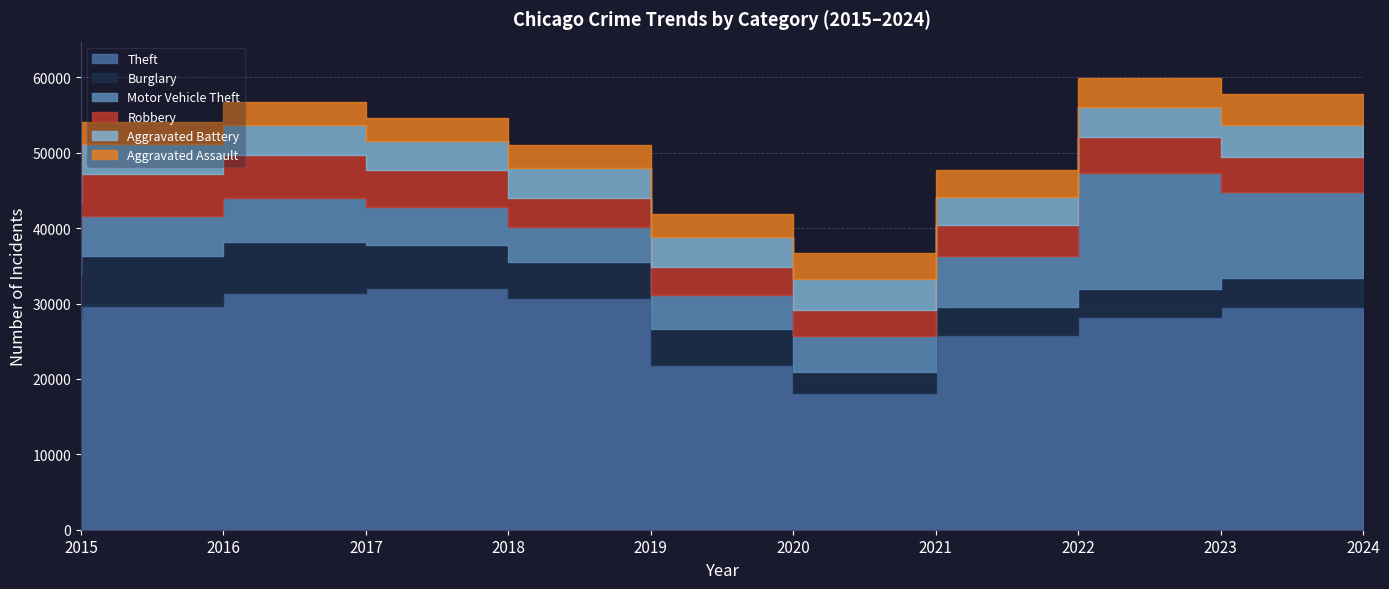

Where is Aggravated Assault nearest to the value 3149?

2018